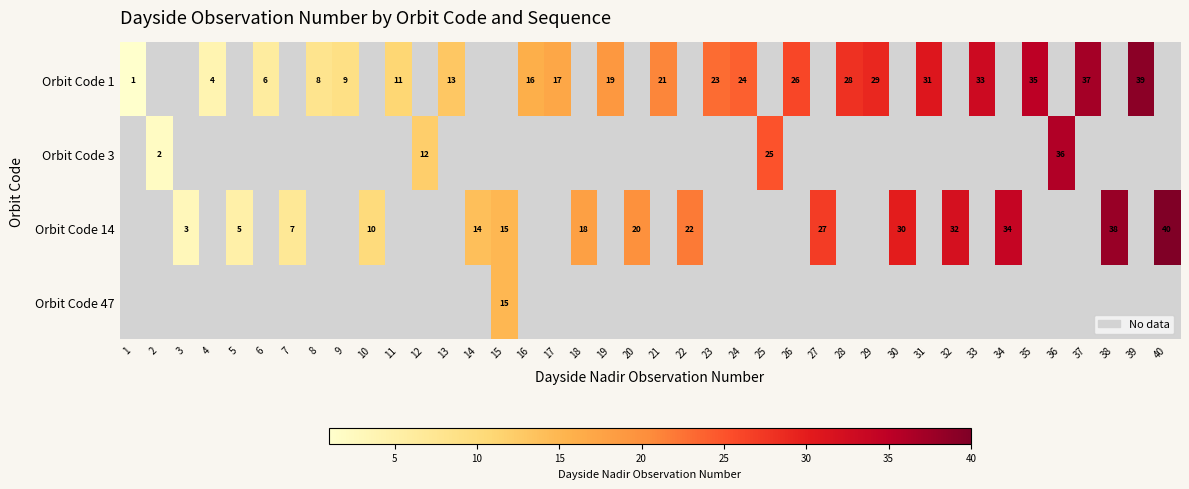

Is it true that Orbit Code 14 equals 61 at 40?

False